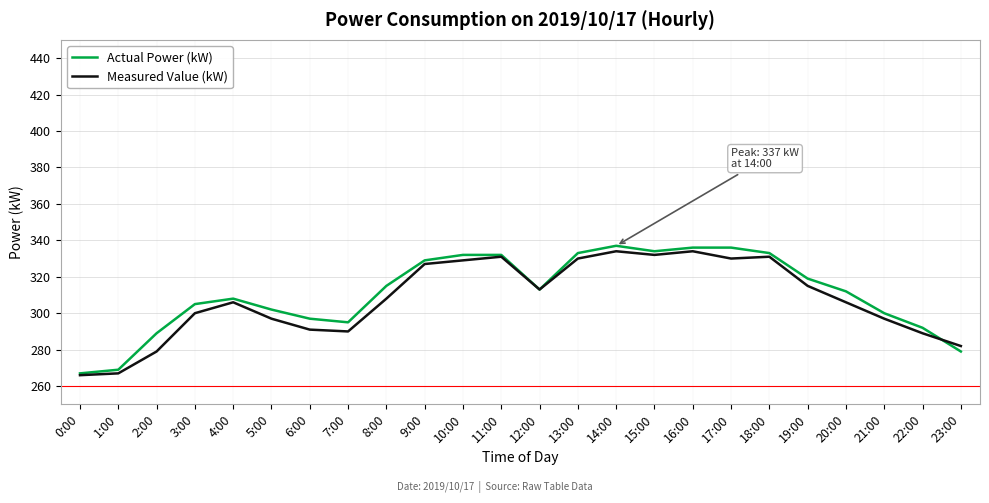

Which series ends up on top after the final intersection of Actual Power (kW) and Measured Value (kW)?

Measured Value (kW)